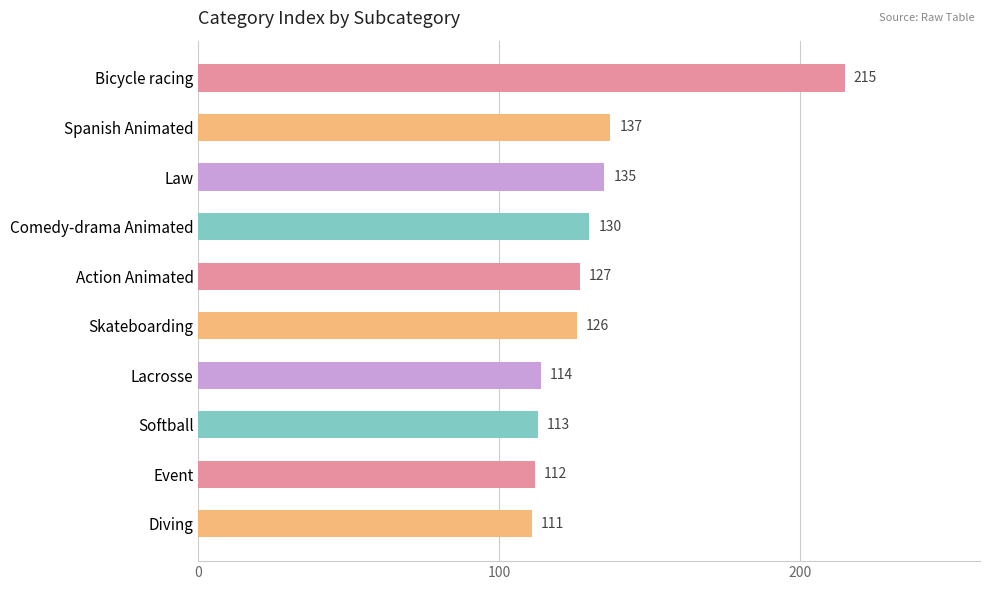

What is the minimum value shown in the chart?

111